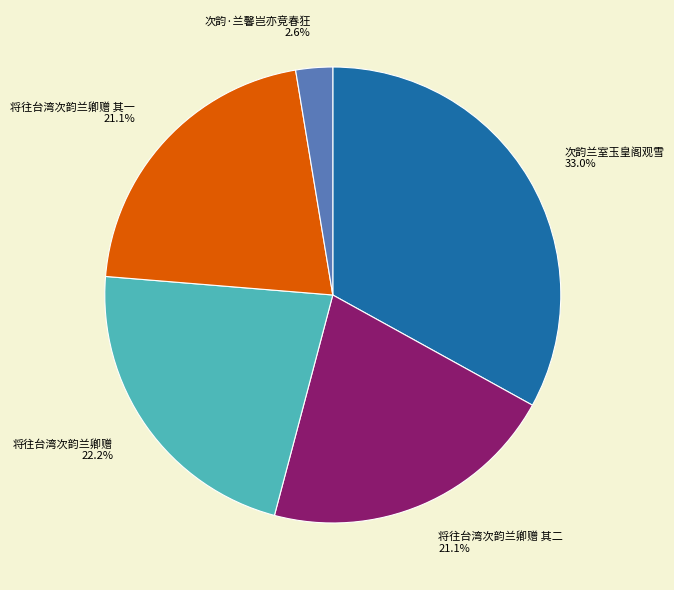

Count the number of slices in the pie.

5